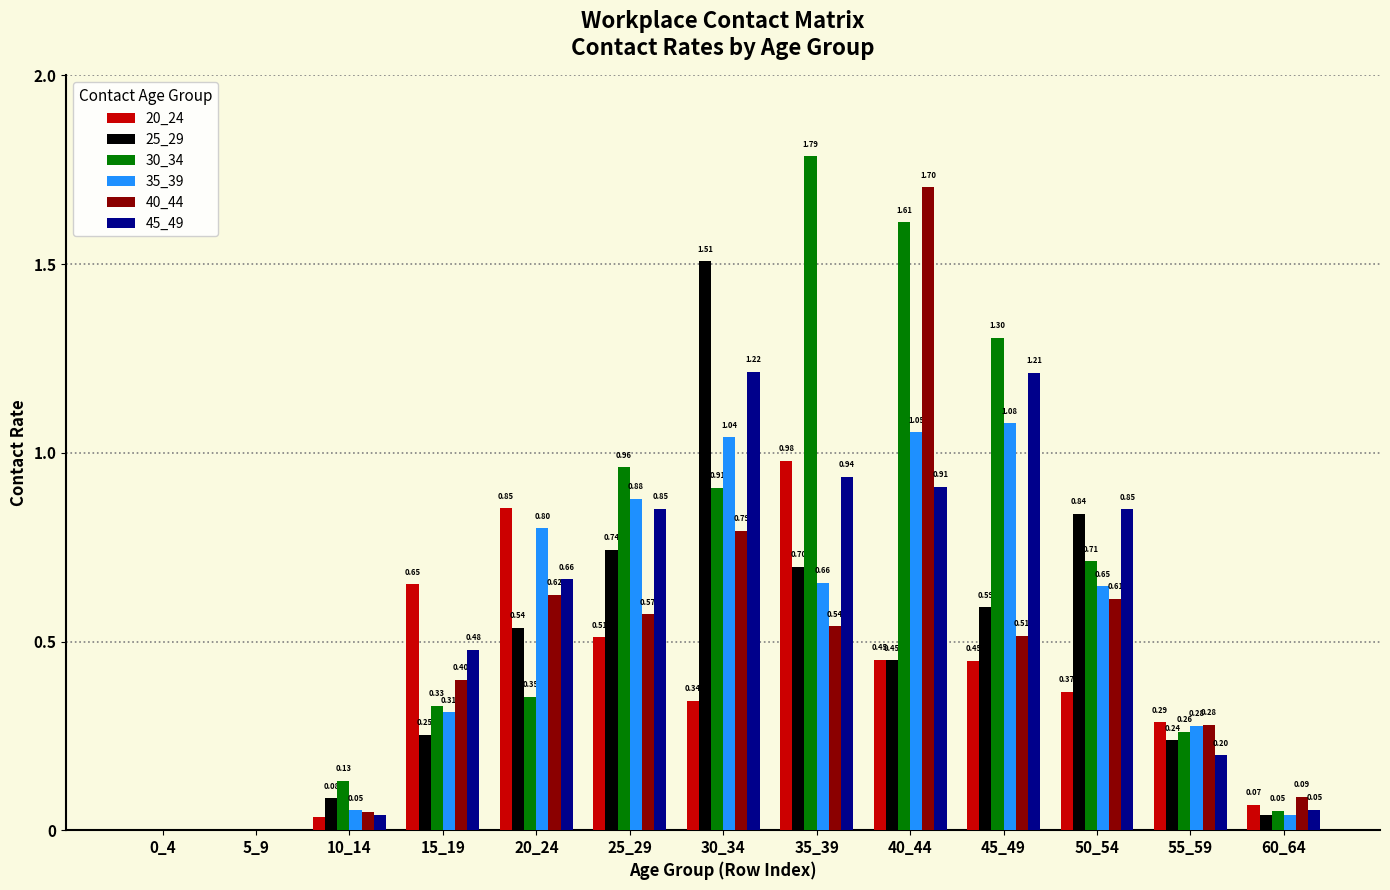

How many values in the 20_24 series exceed 0?

11